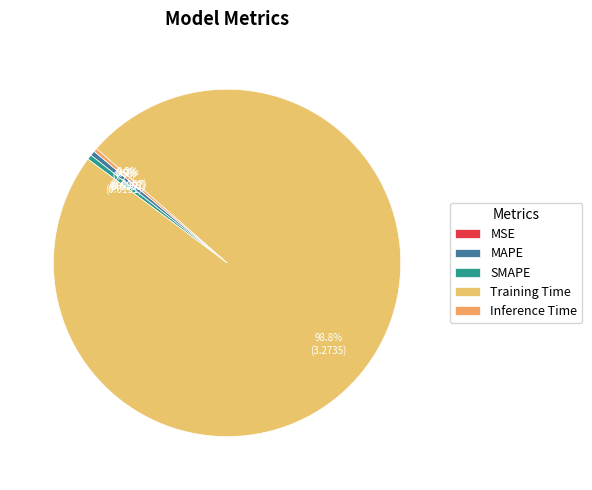

Which slice is the smallest?

MSE